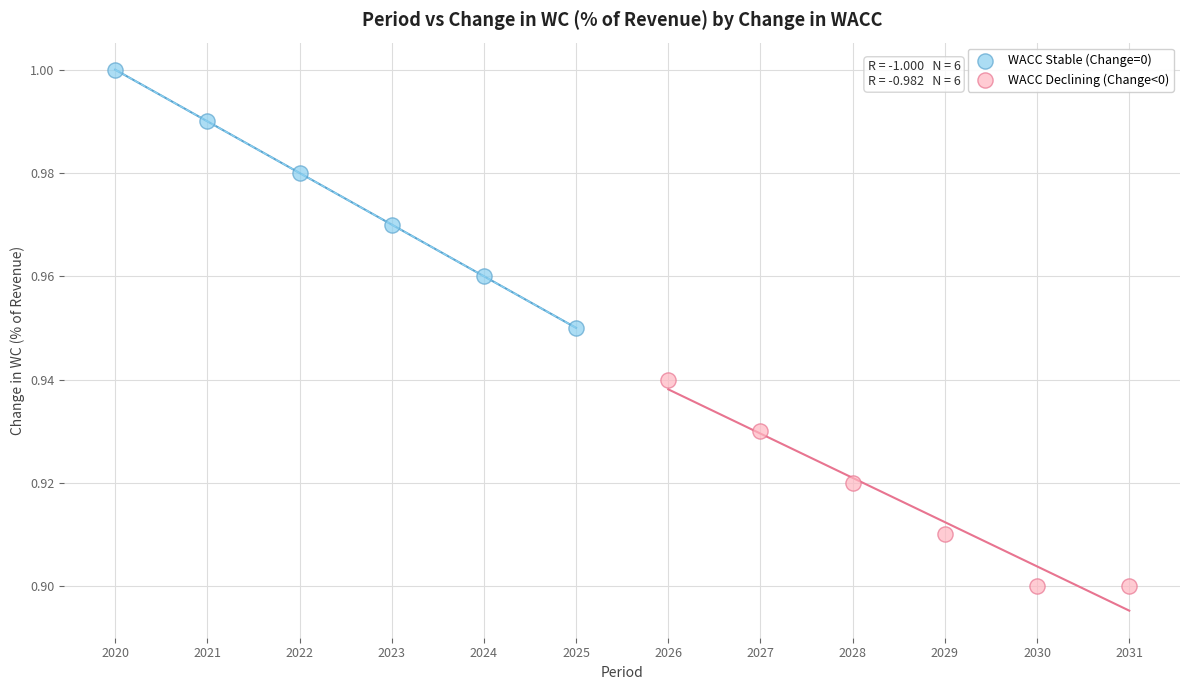

Which series contains the lowest Y value?

WACC Declining (Change<0)